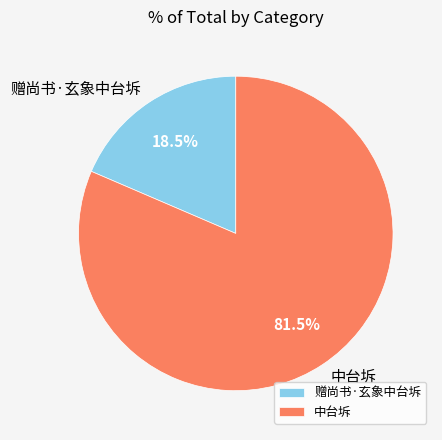

Does 赠尚书·玄象中台坼 represent more than half of the total?

No